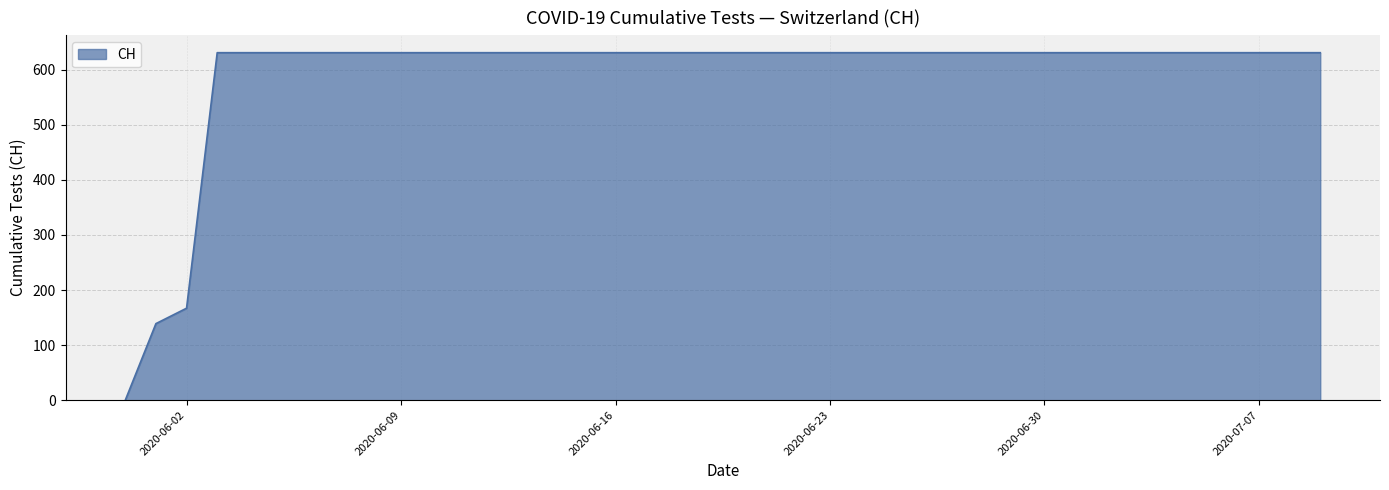

What is the maximum value shown in the chart?

631